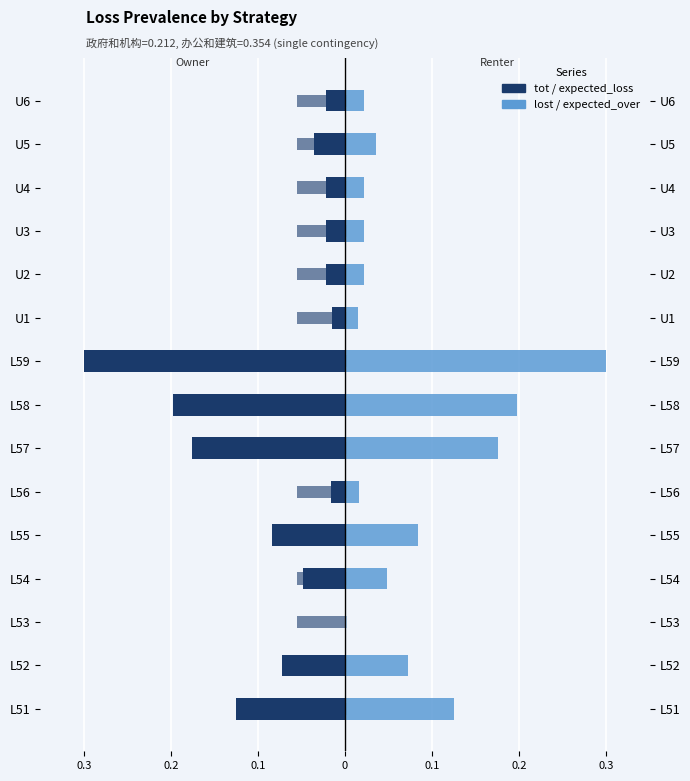

What is the total value across all series at 0.3?

0.6